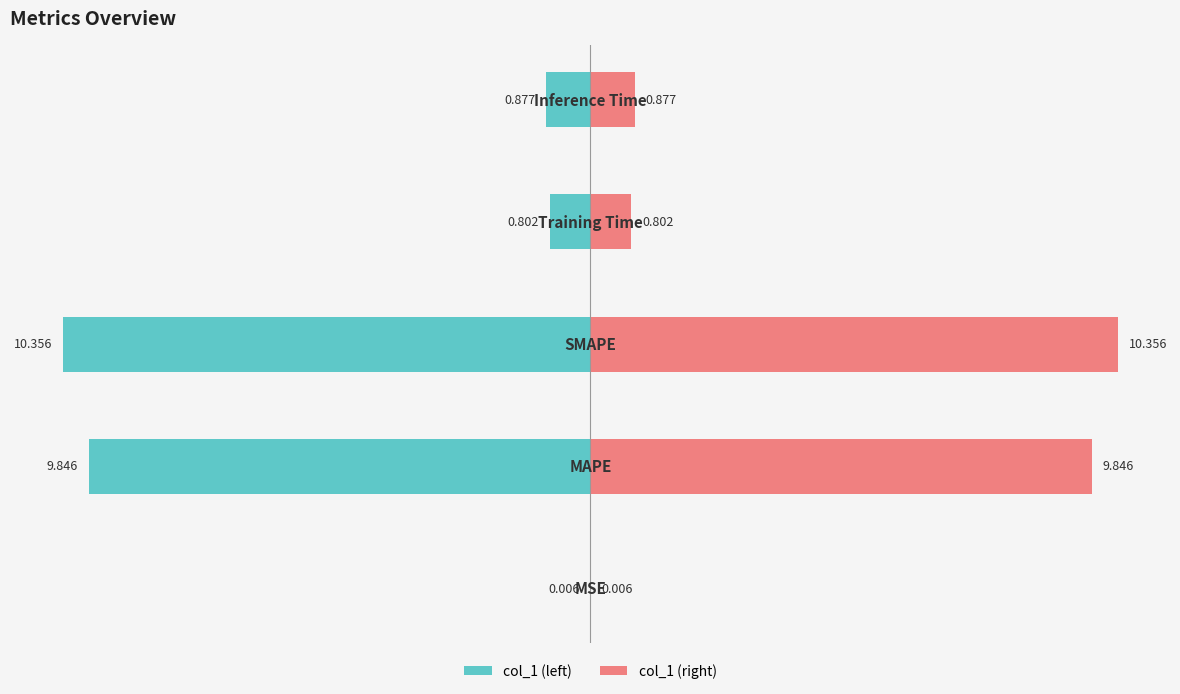

What is the value of the col_1 (right) bar at the 4th from the left?

0.8